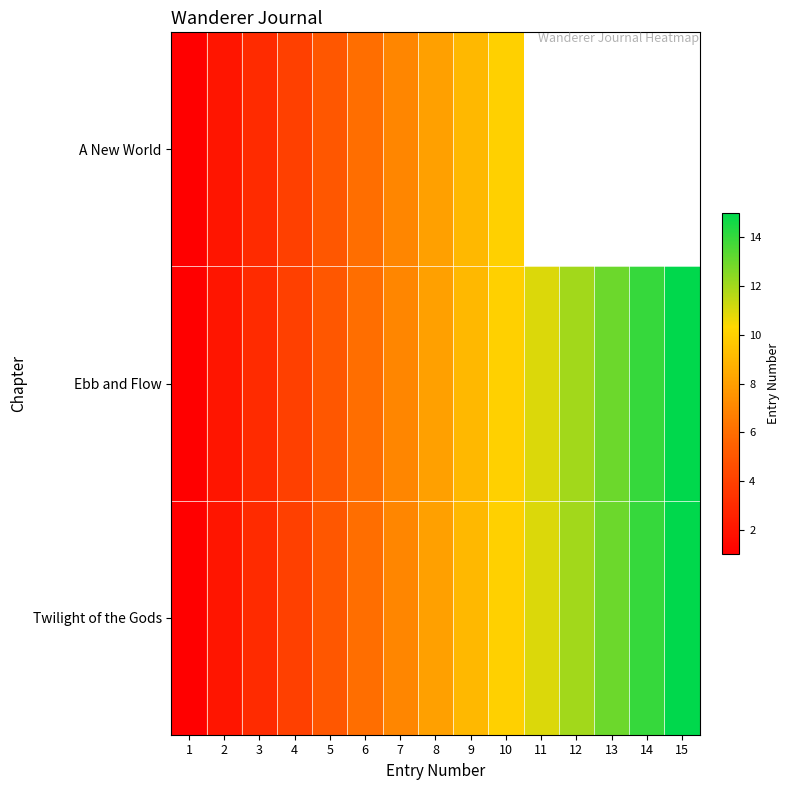

What is the minimum value for Ebb and Flow?

1.0